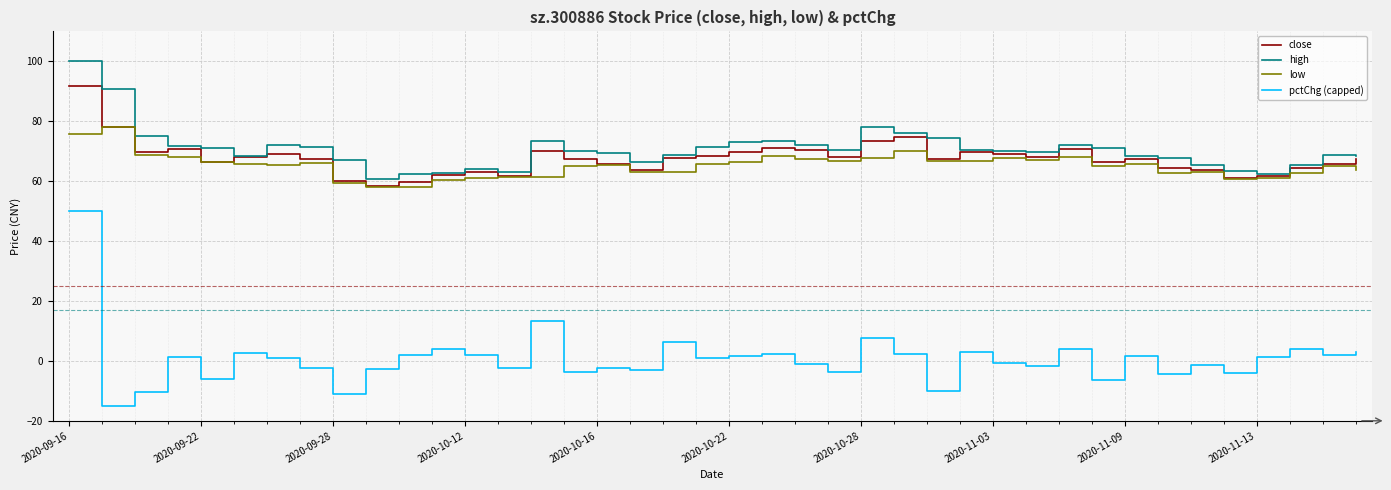

List the series in order of their peak value, highest first.

high, close, low, pctChg (capped)